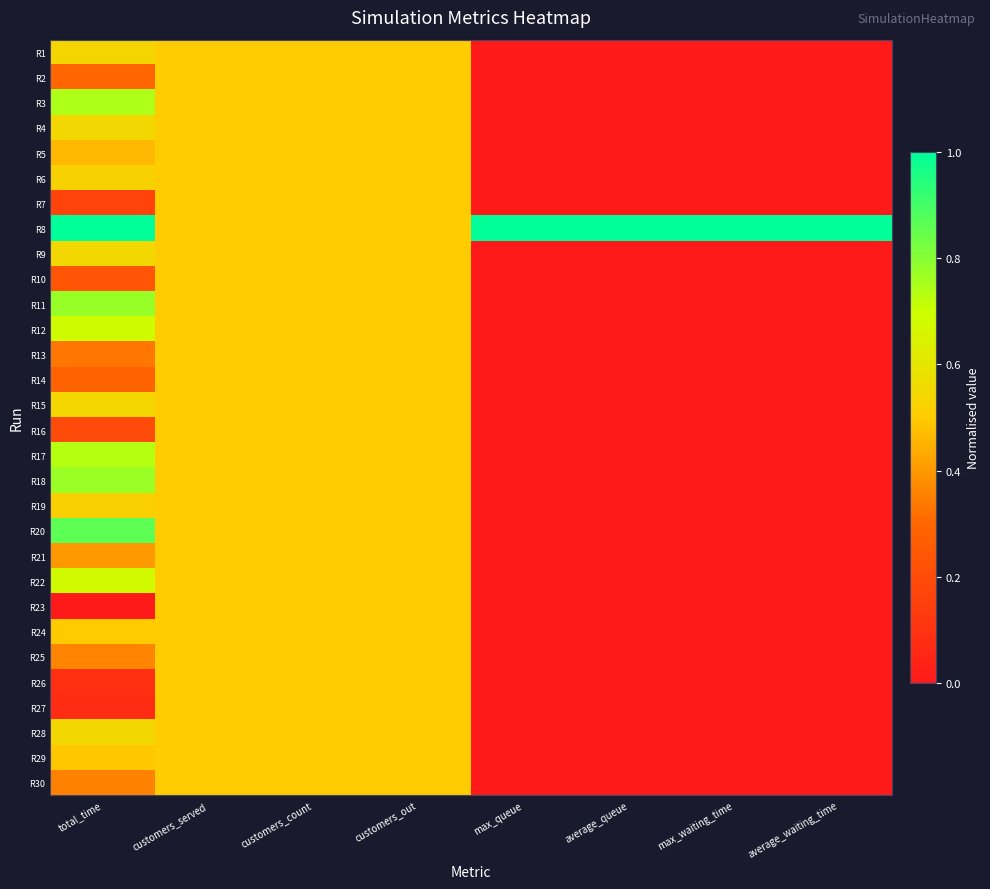

At which category does the chart reach its minimum across all series?

max_queue